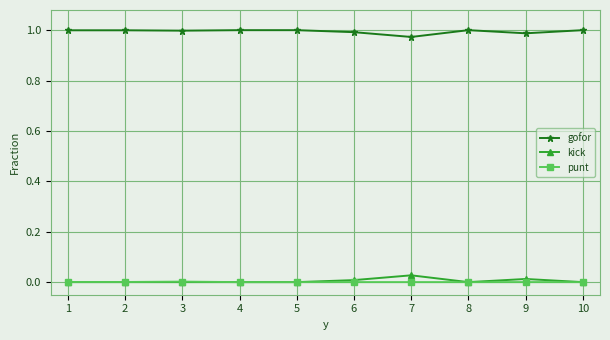

Does the chart display data point markers on the line(s)?

Yes